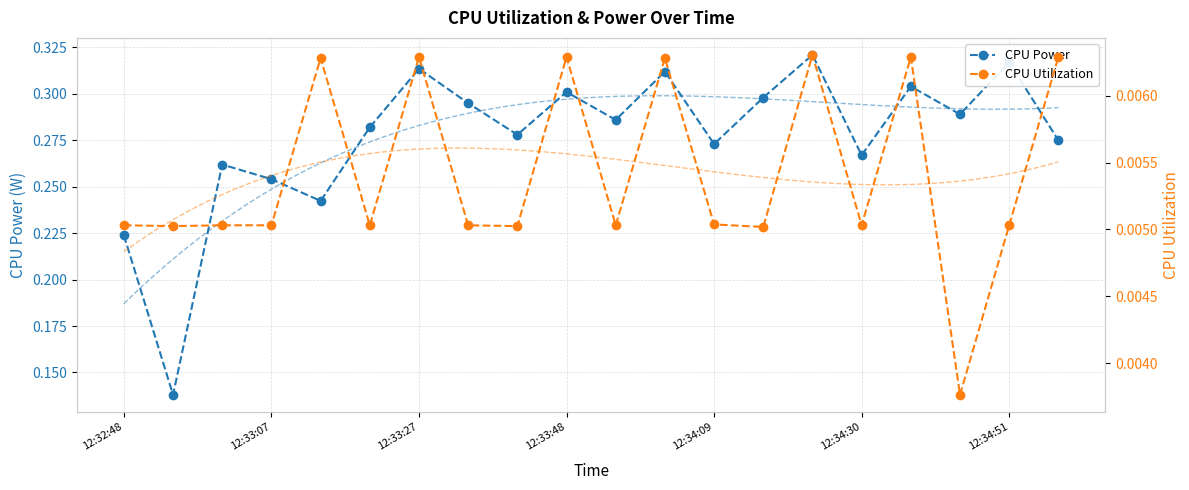

Count the CPU Power values in the range 0 to 1.

20